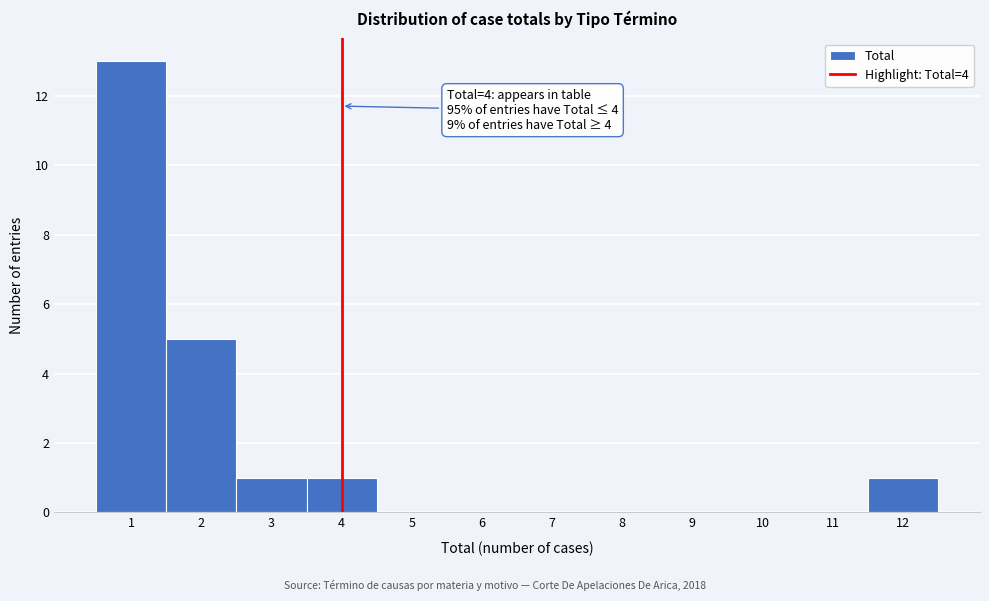

Which range on the x-axis has the tallest bar?

0.5 to 1.5